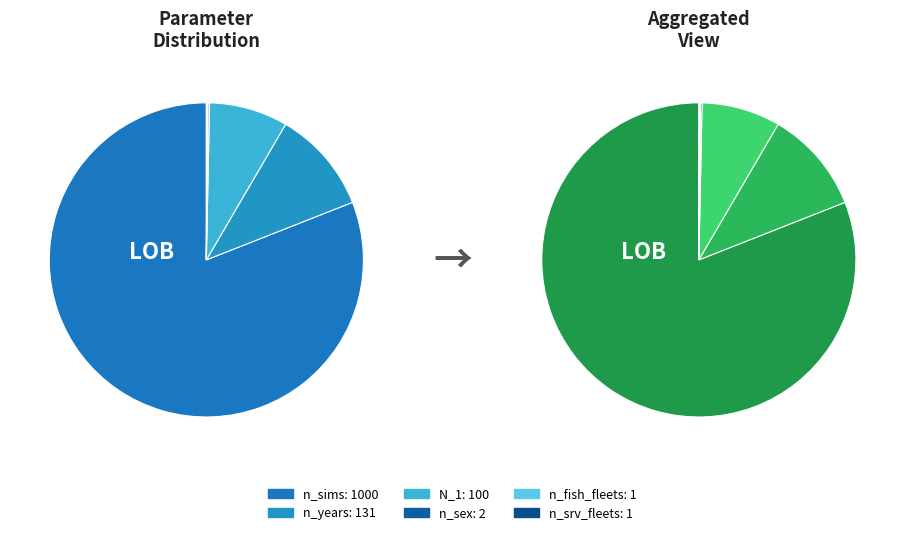

How much of the chart is everything except n_sims?

19.0%